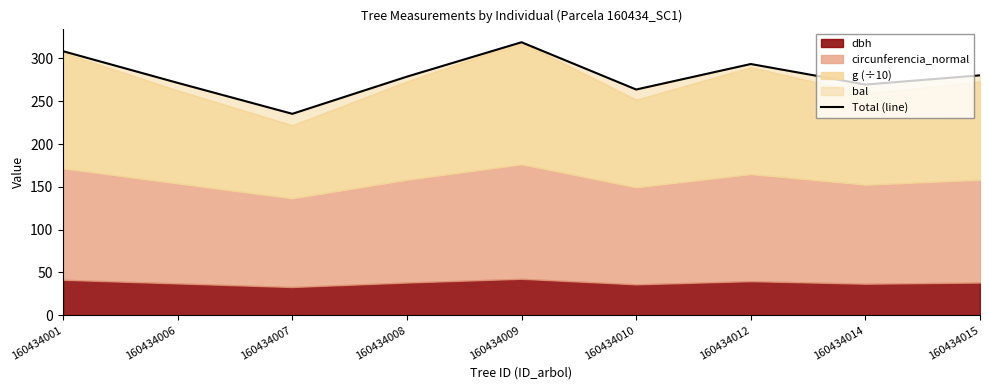

The value at 160434001 is 478.7. True or false?

False